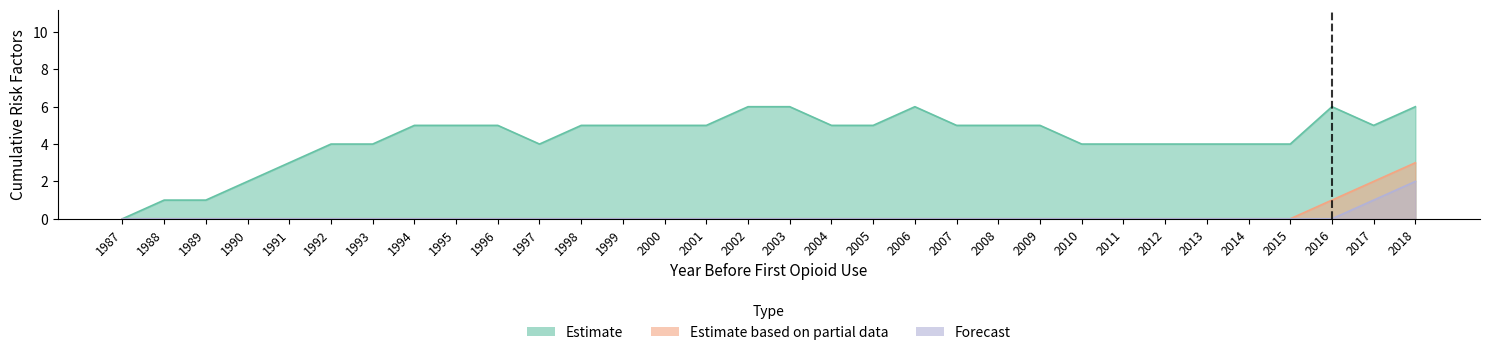

Which series has the largest range (max minus min)?

Estimate